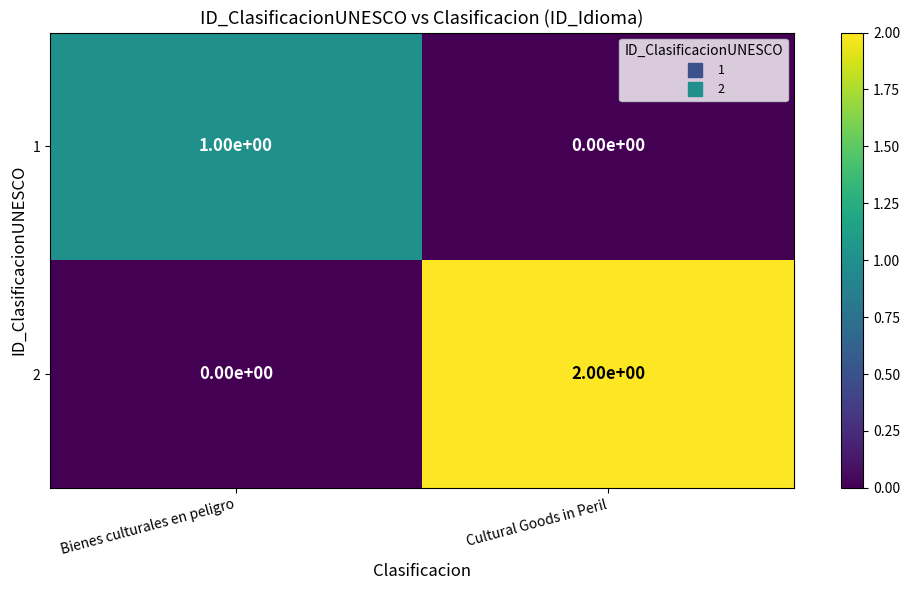

Which series has the largest total across all categories?

2